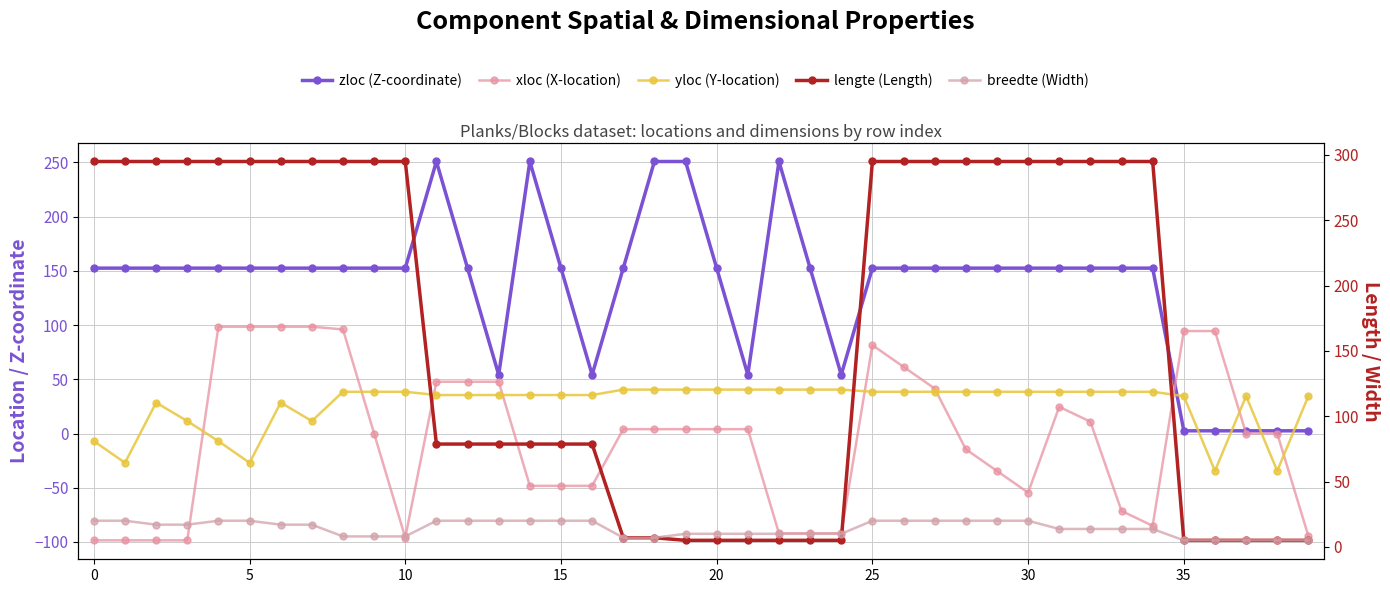

Which category has the lowest value in the yloc (Y-location) series?

36